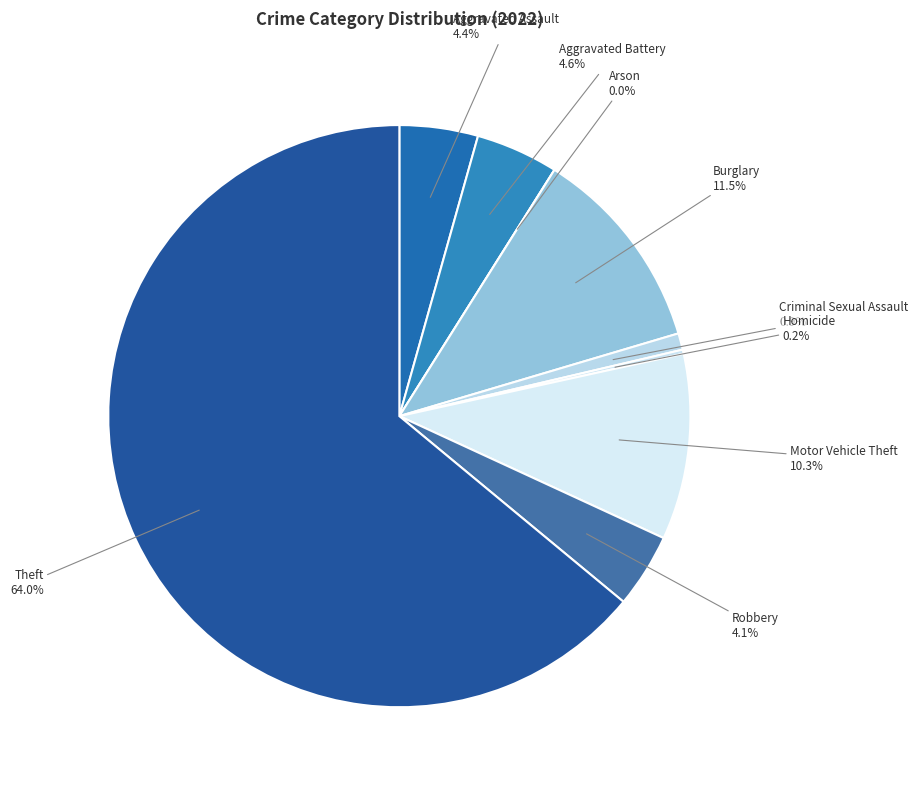

Is there any slice that represents more than half of the pie?

Yes